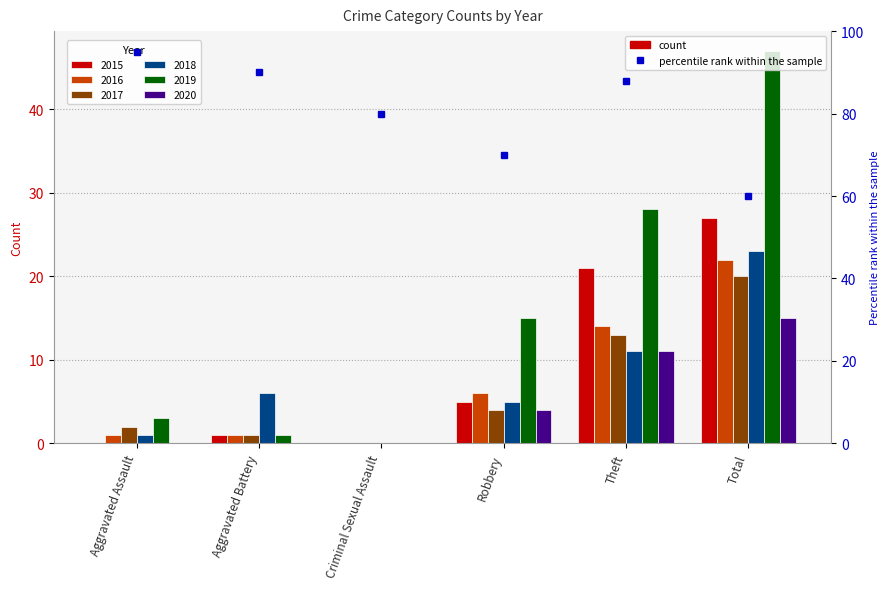

Which series has the widest spread of values?

2019